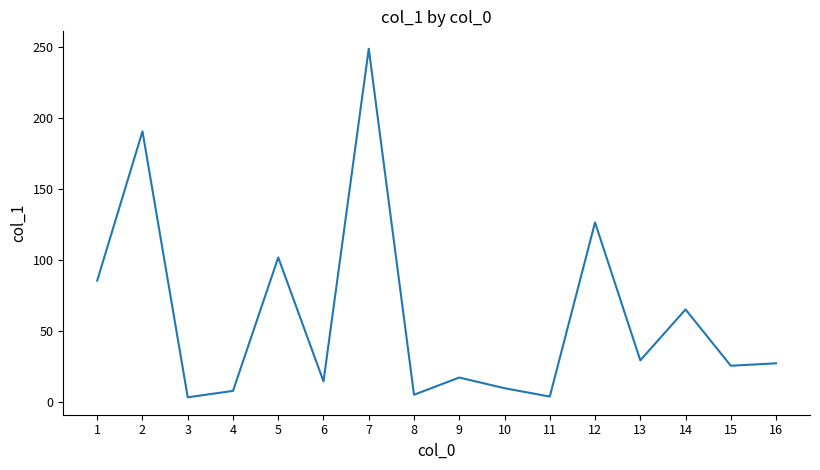

Is it true that the value at 1 is 85.5?

True